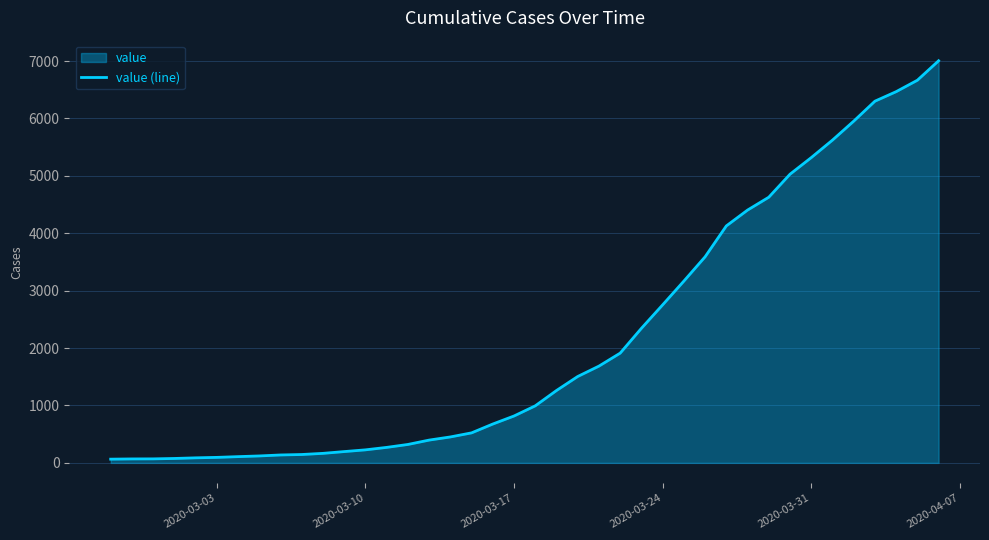

Does the chart have visible grid lines?

Yes